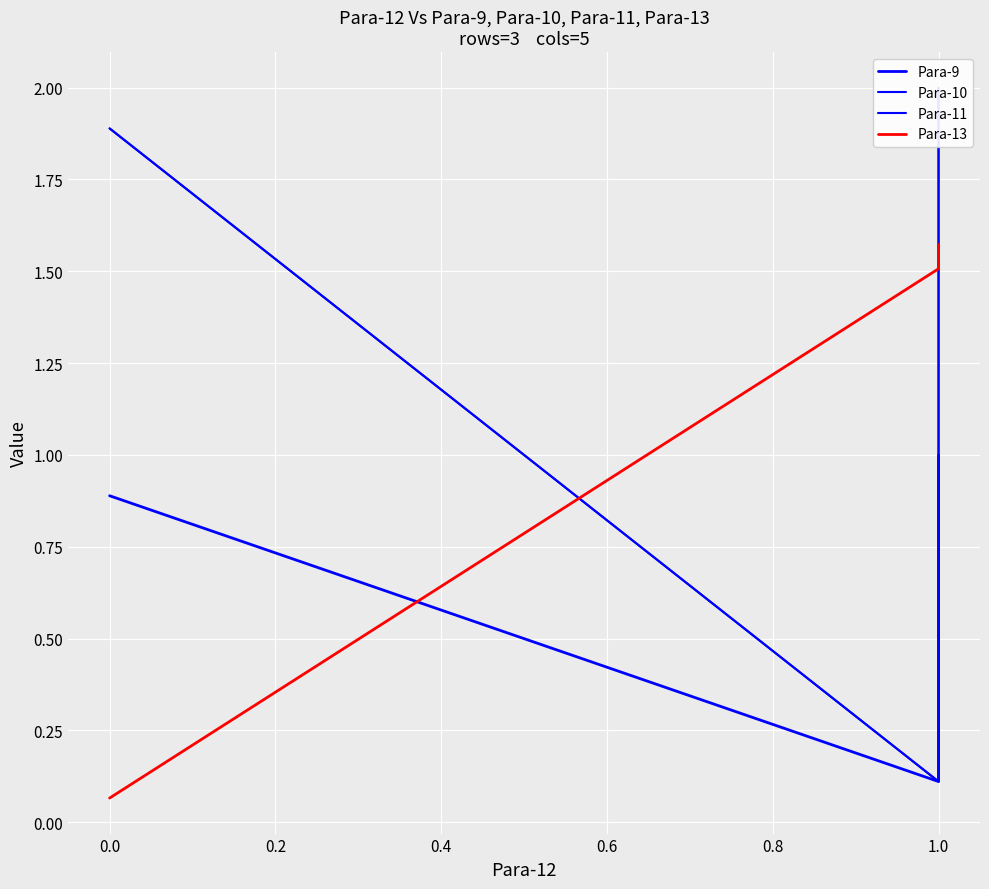

What is the average value of the Para-10 series?

1.3